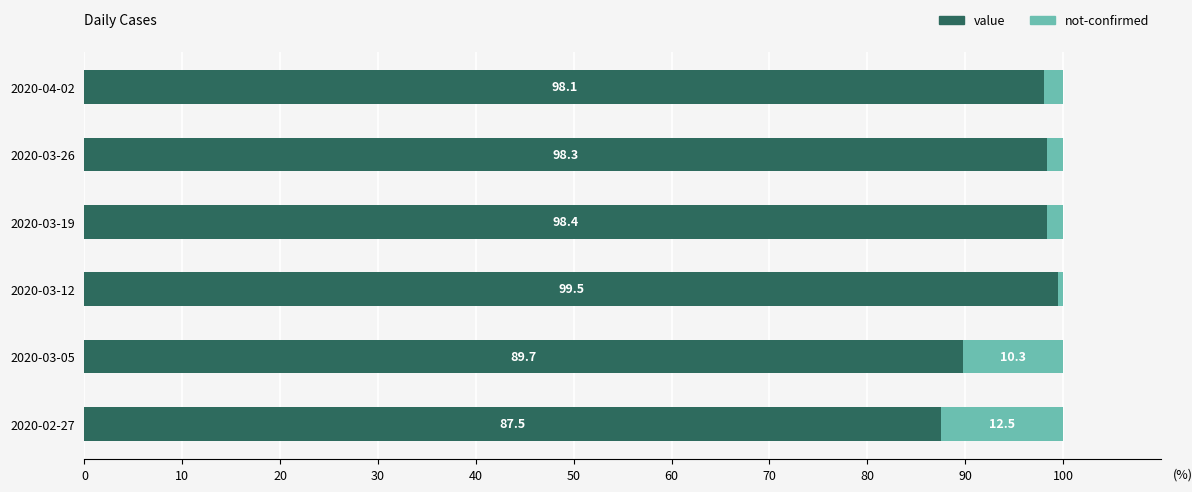

What is the sum of all value values?

571.5